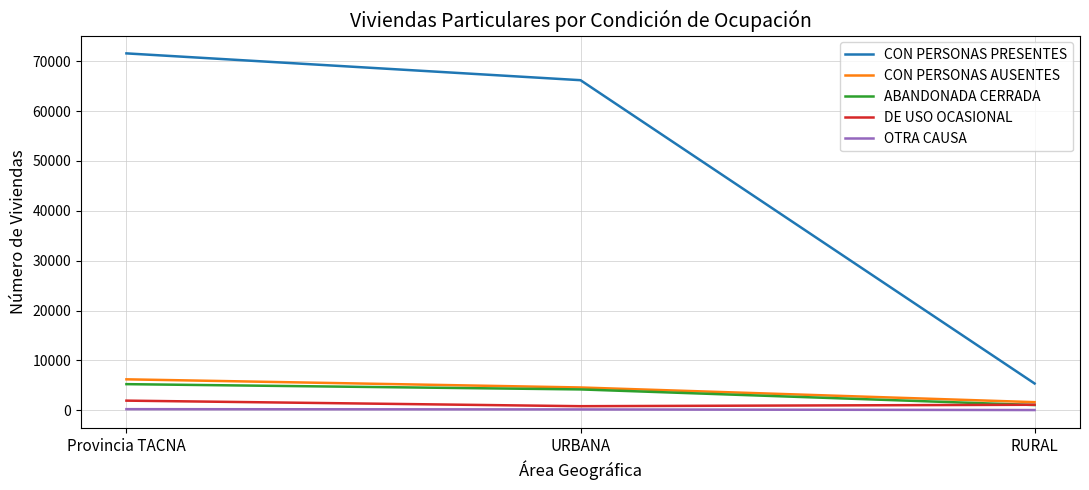

At which category is the sum across all series the highest?

Provincia TACNA